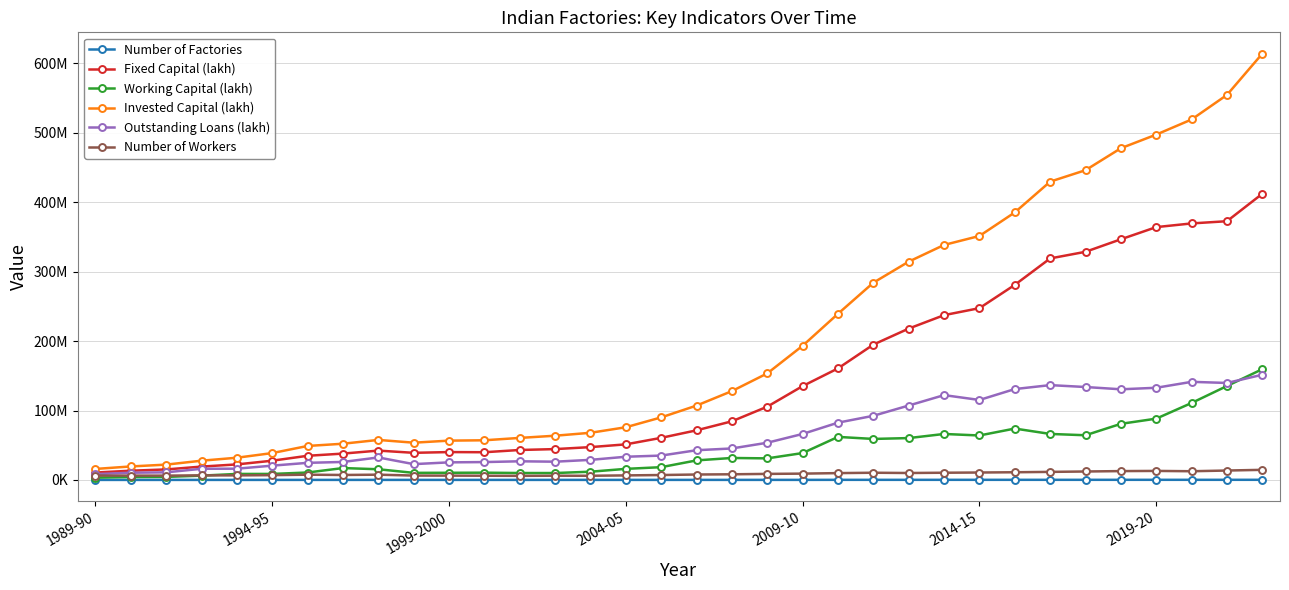

What are all the series names shown in the legend?

Number of Factories, Fixed Capital (lakh), Working Capital (lakh), Invested Capital (lakh), Outstanding Loans (lakh), Number of Workers